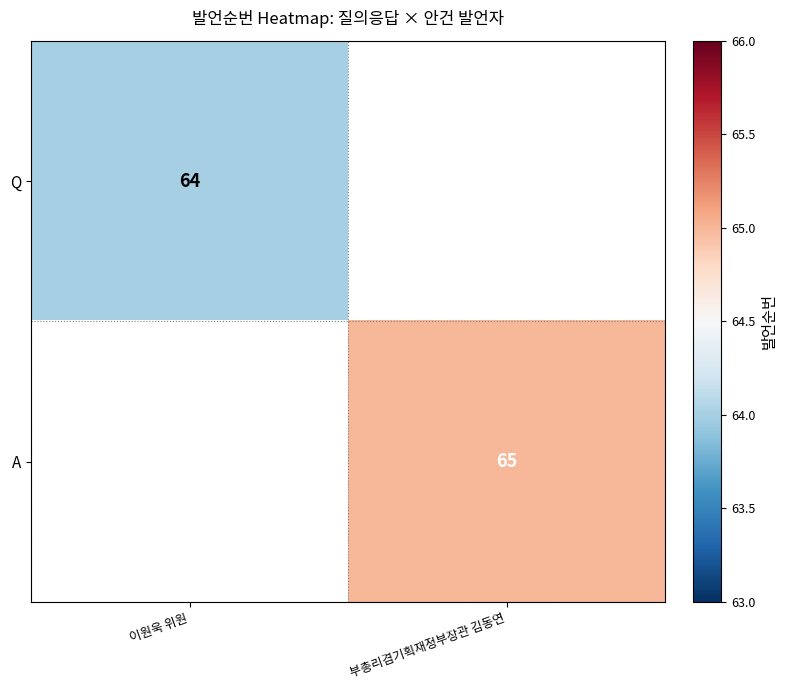

Count the number of data series in this chart.

2